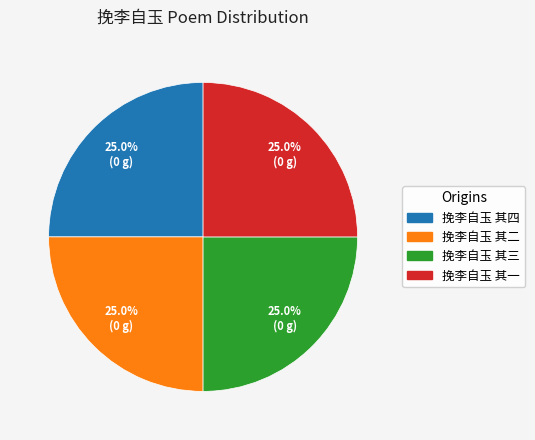

The 挽李自玉 其二 slice represents 14% of the pie. True or false?

False